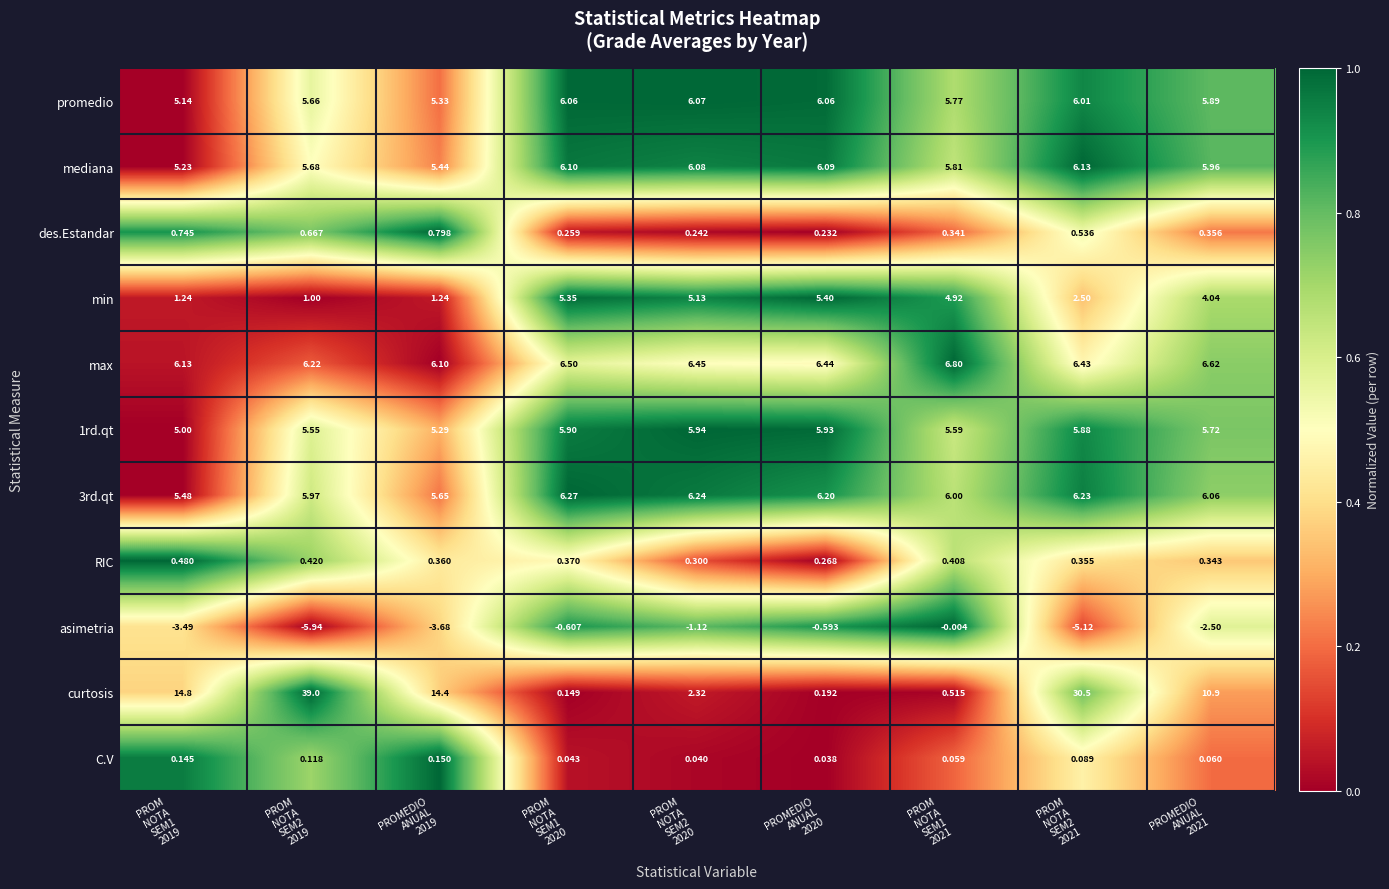

Rank the series at PROM
NOTA
SEM1
2021 from highest to lowest value.

max, 3rd.qt, mediana, promedio, 1rd.qt, min, curtosis, RIC, des.Estandar, C.V, asimetria